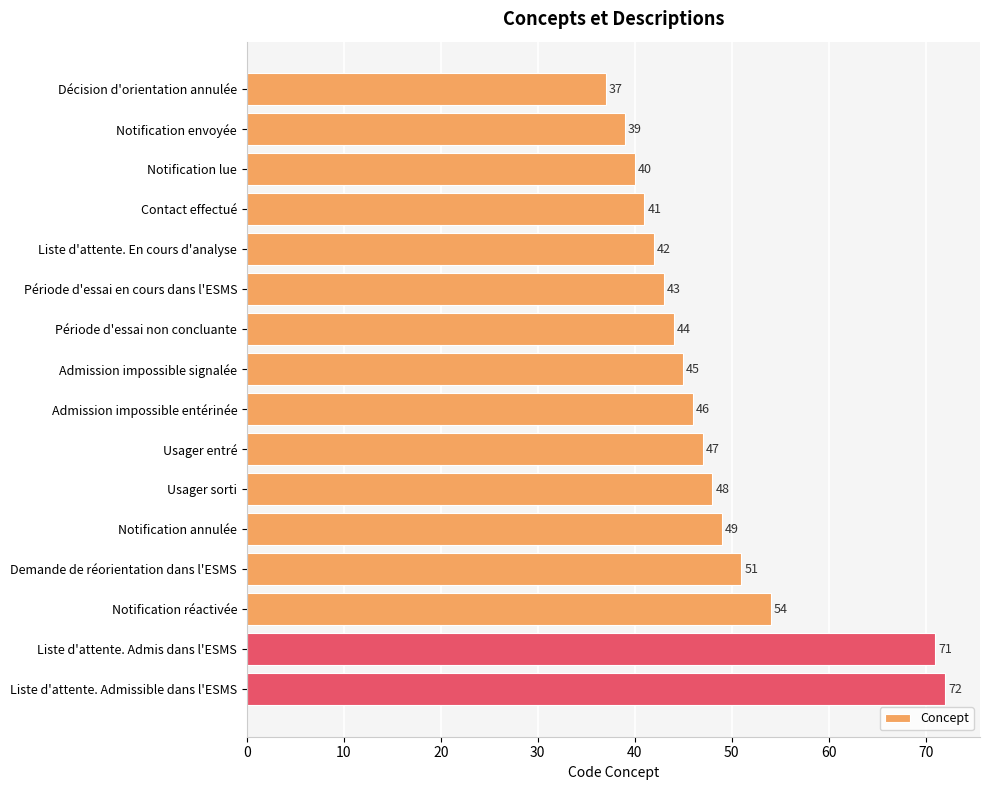

Count the number of categories in the chart.

16